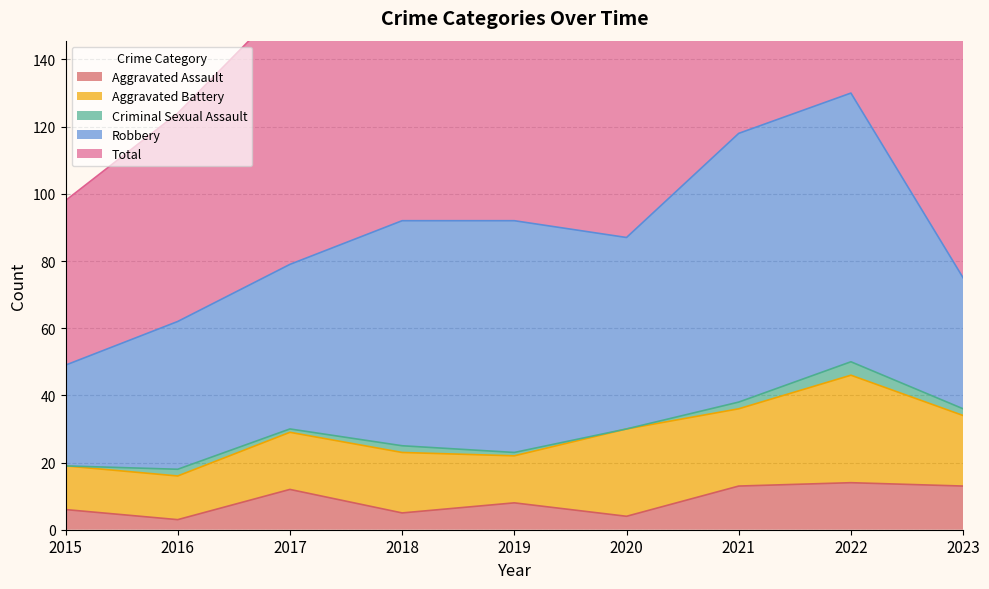

What is the average value of the Robbery series?

57